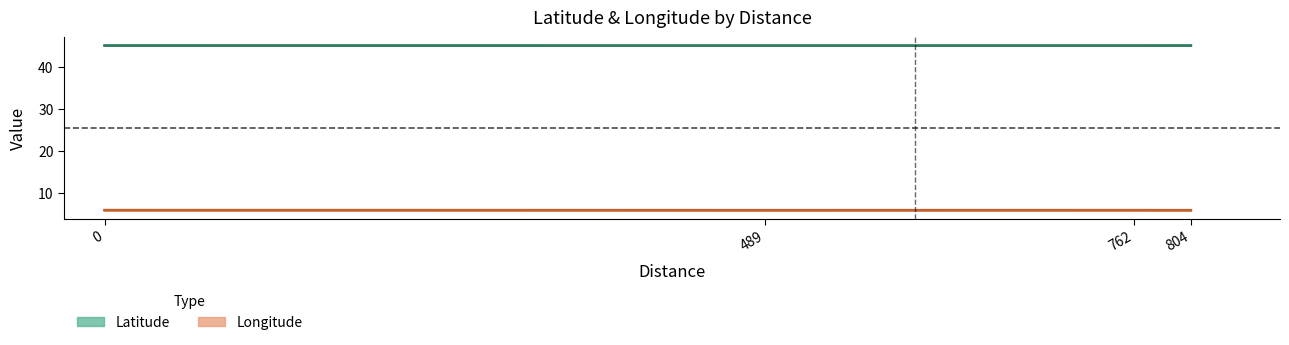

What is the value of the Latitude point at the 2nd from the left?

45.2